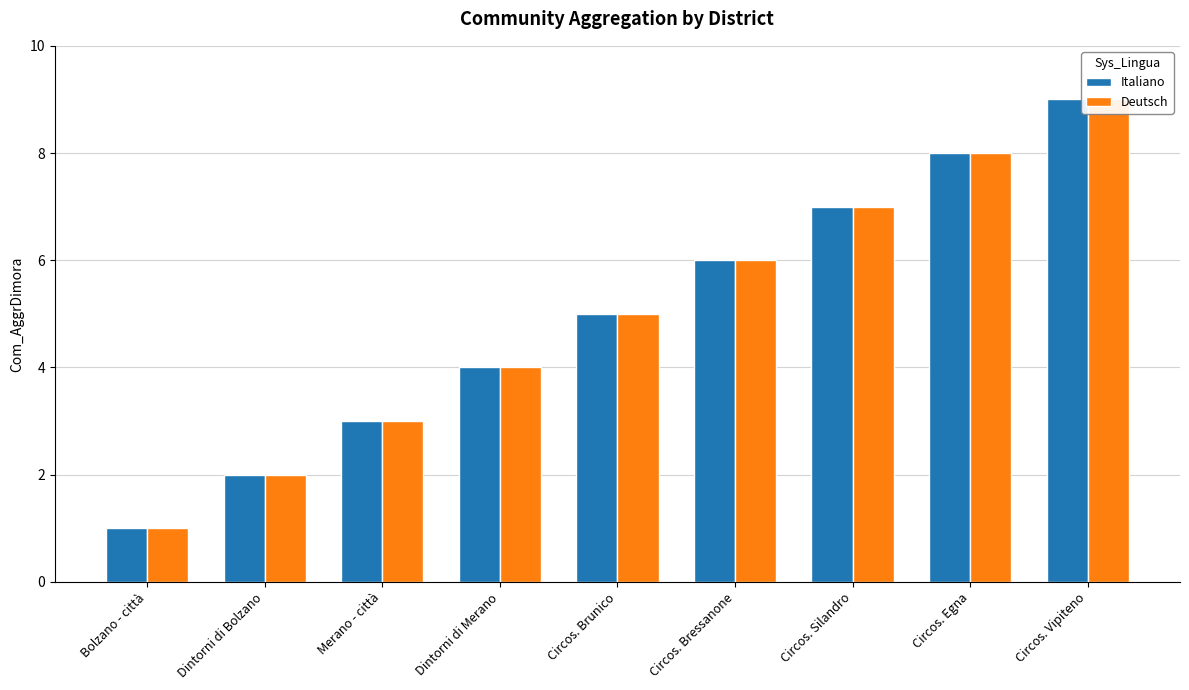

How many bars are there in each group?

2